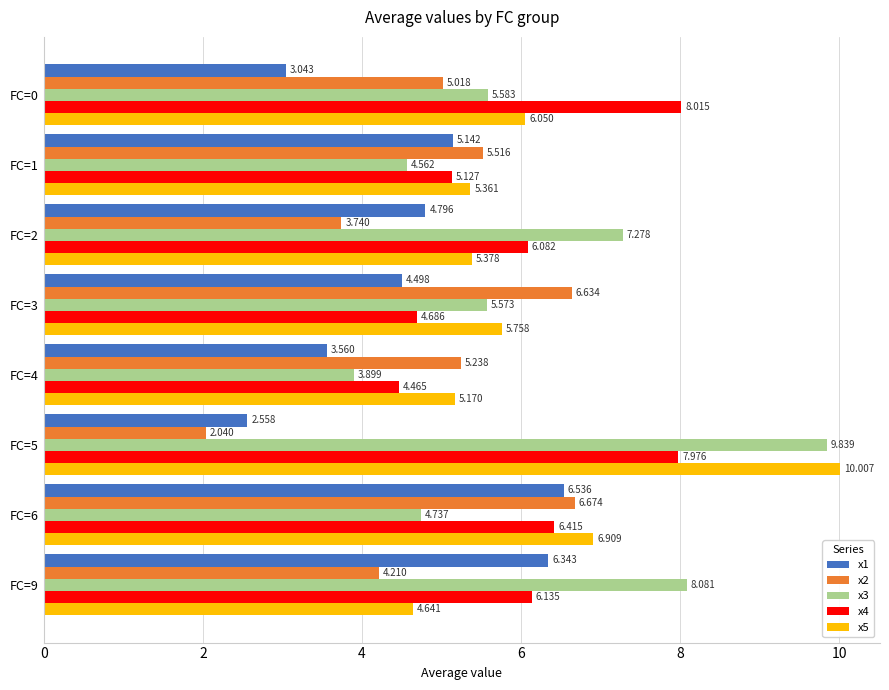

How many data points in x1 are less than 4?

3